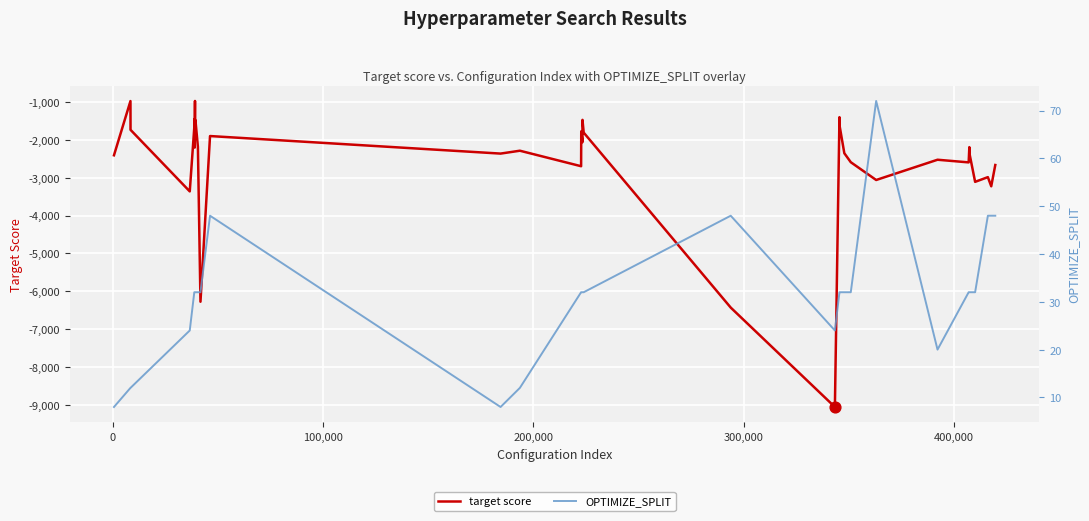

At how many categories does at least one series exceed -8091?

39